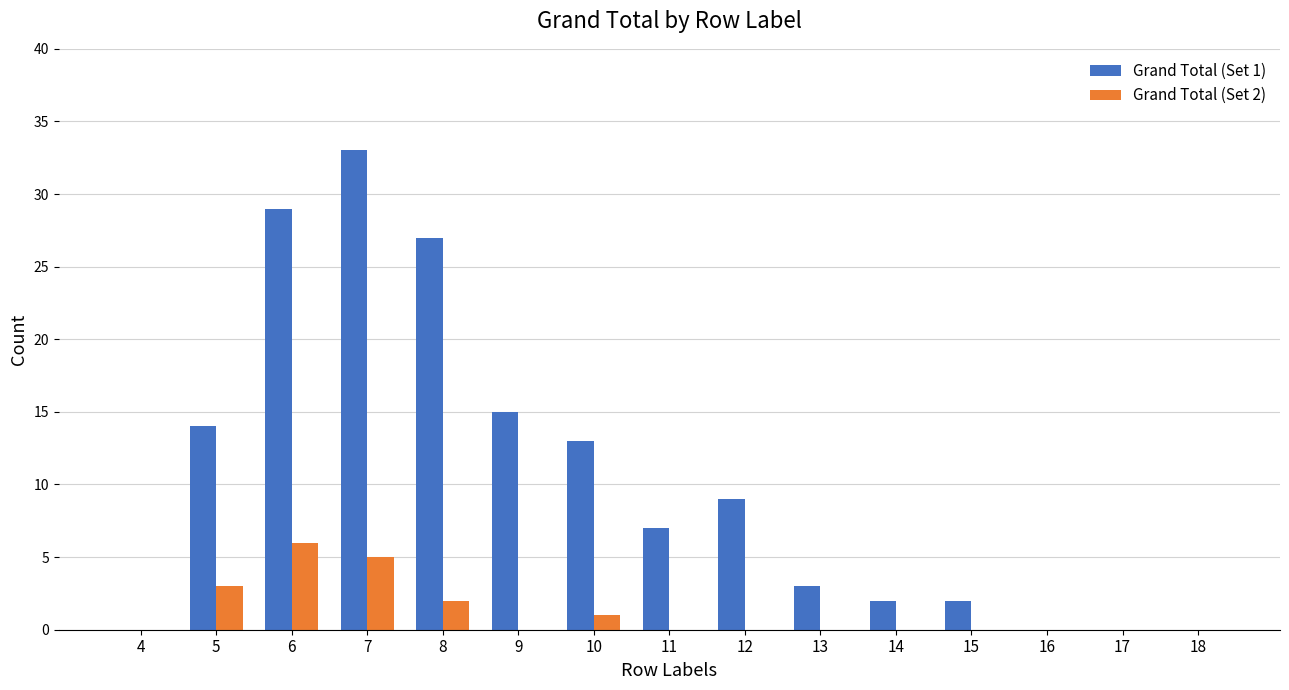

Which category has the highest value across all series?

7